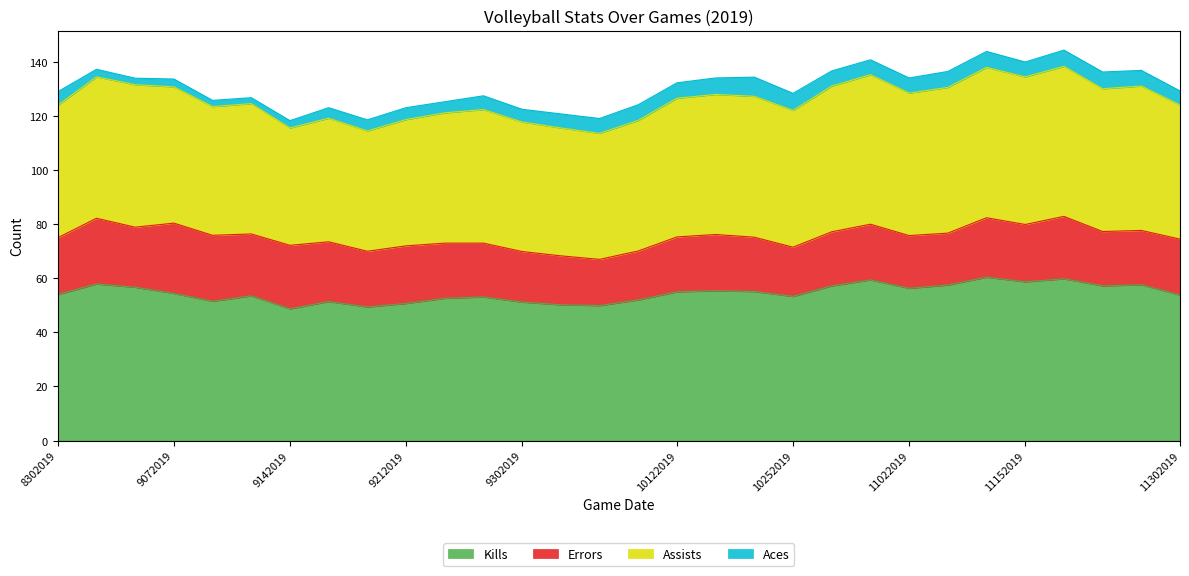

Reading left to right, extract all data points from this chart.

Kills: 8302019=54.0	8312019=57.9	9062019=56.7	9072019=54.4	9102019=51.5	9132019=53.5	9142019=48.7	9152019=51.4	9202019=49.4	9212019=50.7	9272019=52.6	9282019=53.1	9302019=51.2	10042019=50.2	10052019=49.9	10112019=52.0	10122019=55.0	10182019=55.4	10212019=55.1	10252019=53.3	10262019=57.2	11012019=59.4	11022019=56.3	11082019=57.5	11092019=60.4	11152019=58.7	11222019=59.8	11232019=57.2	11292019=57.6	11302019=53.8
Errors: 8302019=21.0	8312019=24.3	9062019=22.2	9072019=26.0	9102019=24.4	9132019=22.9	9142019=23.5	9152019=22.1	9202019=20.6	9212019=21.3	9272019=20.4	9282019=19.9	9302019=18.7	10042019=18.1	10052019=17.1	10112019=18.1	10122019=20.3	10182019=20.8	10212019=20.1	10252019=18.2	10262019=20.0	11012019=20.6	11022019=19.5	11082019=19.2	11092019=22.0	11152019=21.2	11222019=23.1	11232019=20.1	11292019=20.1	11302019=20.7
Assists: 8302019=49.0	8312019=52.3	9062019=52.7	9072019=50.4	9102019=47.6	9132019=48.2	9142019=43.4	9152019=45.7	9202019=44.5	9212019=46.7	9272019=48.2	9282019=49.4	9302019=47.9	10042019=47.3	10052019=46.6	10112019=48.3	10122019=51.3	10182019=51.8	10212019=52.1	10252019=50.6	10262019=53.9	11012019=55.3	11022019=52.7	11082019=53.9	11092019=55.6	11152019=54.6	11222019=55.5	11232019=52.8	11292019=53.4	11302019=49.6
Aces: 8302019=5.0	8312019=2.8	9062019=2.4	9072019=2.9	9102019=2.3	9132019=2.2	9142019=2.7	9152019=3.9	9202019=4.1	9212019=4.4	9272019=4.1	9282019=5.1	9302019=4.7	10042019=5.2	10052019=5.5	10112019=5.8	10122019=5.7	10182019=6.1	10212019=7.1	10252019=6.3	10262019=5.6	11012019=5.5	11022019=5.6	11082019=5.9	11092019=5.9	11152019=5.5	11222019=6.0	11232019=6.2	11292019=5.8	11302019=5.2